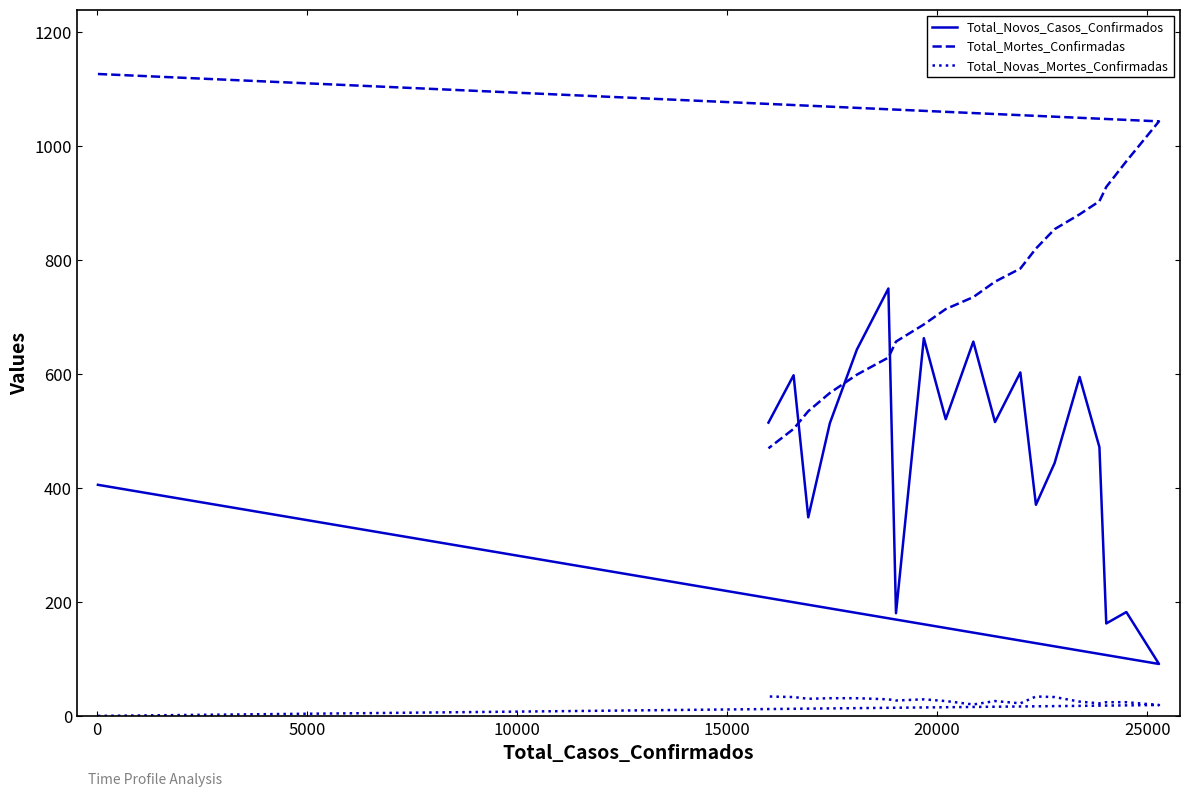

Rank the series by their average value, from lowest to highest.

Total_Novas_Mortes_Confirmadas, Total_Novos_Casos_Confirmados, Total_Mortes_Confirmadas